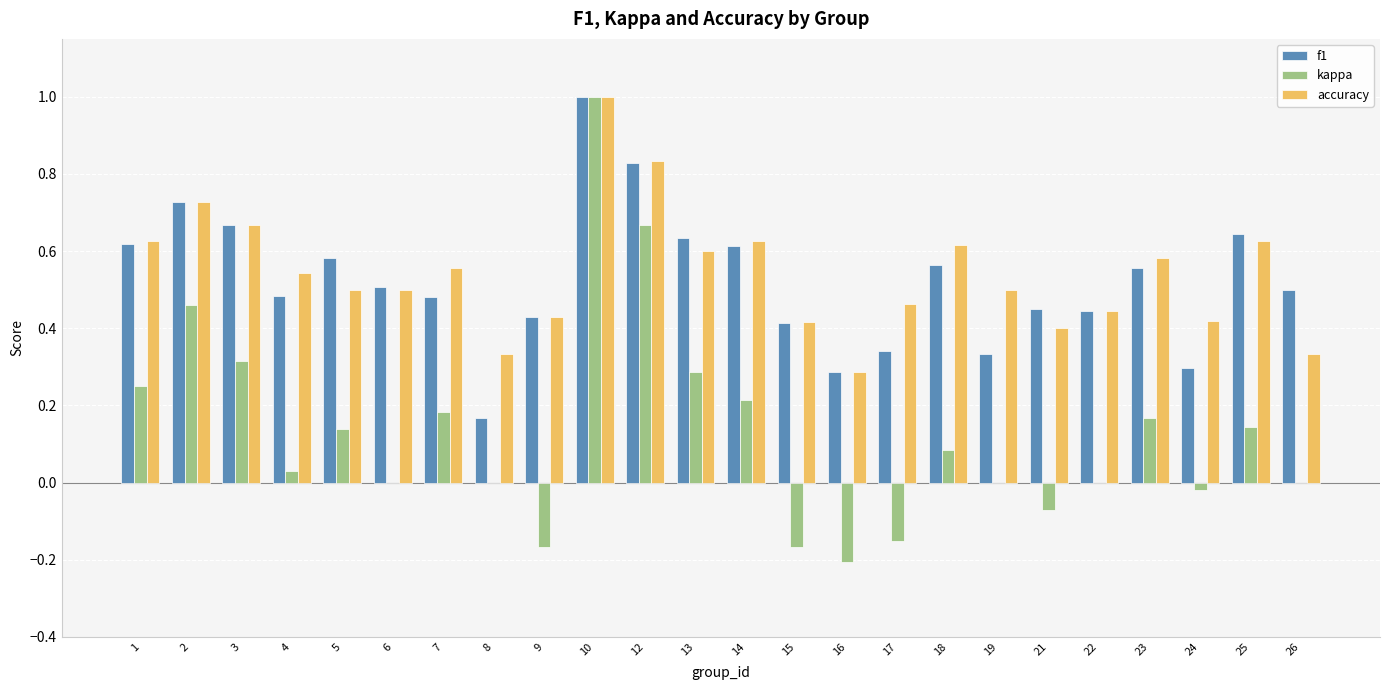

What are all the series names shown in the legend?

f1, kappa, accuracy